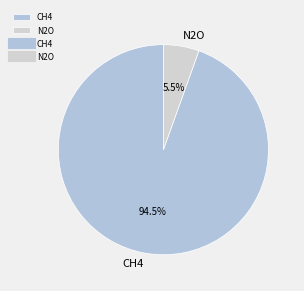

Which slice is the largest?

CH4